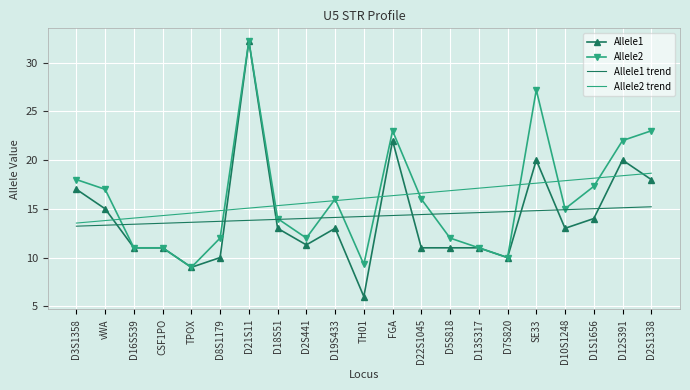

What is the difference between the highest and lowest values at CSF1PO?

3.3